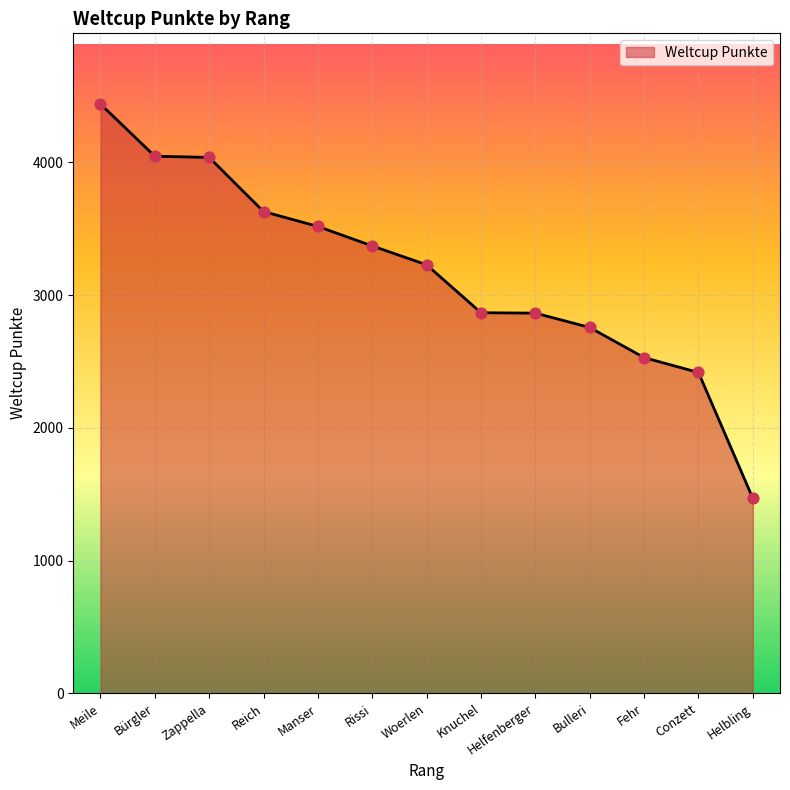

What is the change in value from Bürgler to Rissi?

-676